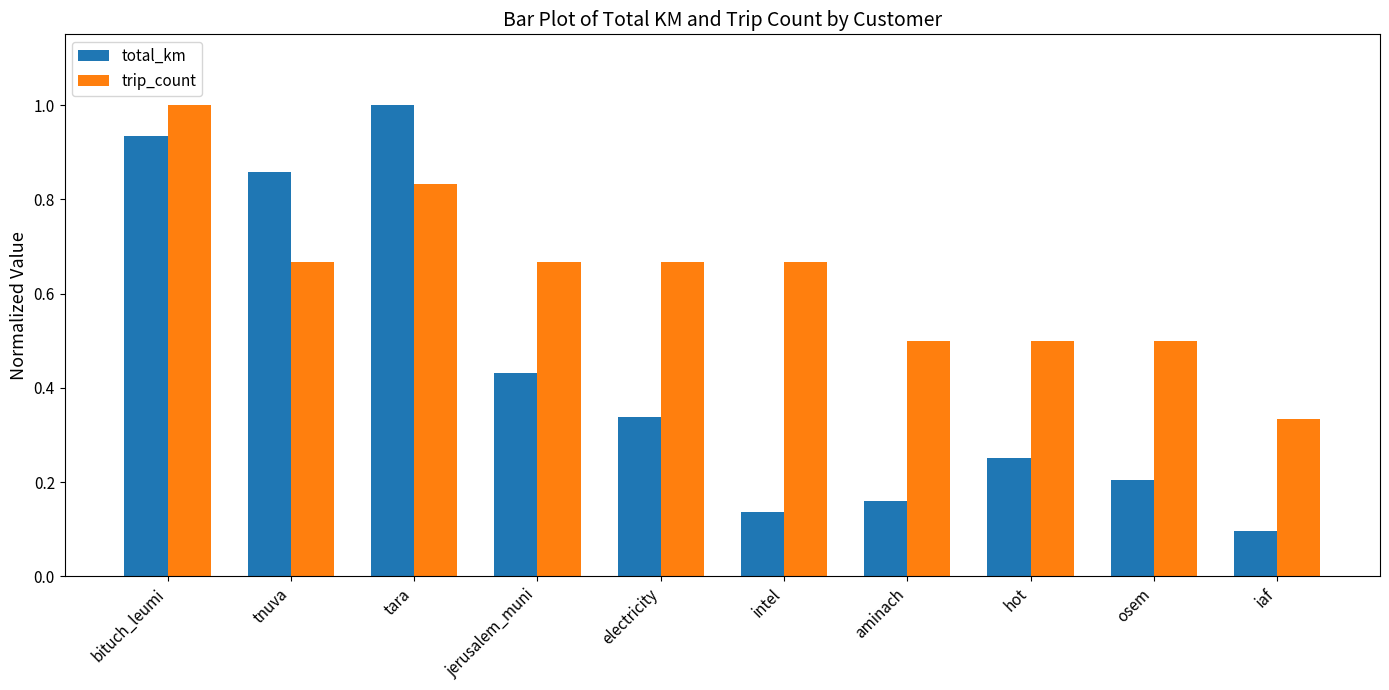

At which label does trip_count reach its minimum?

iaf